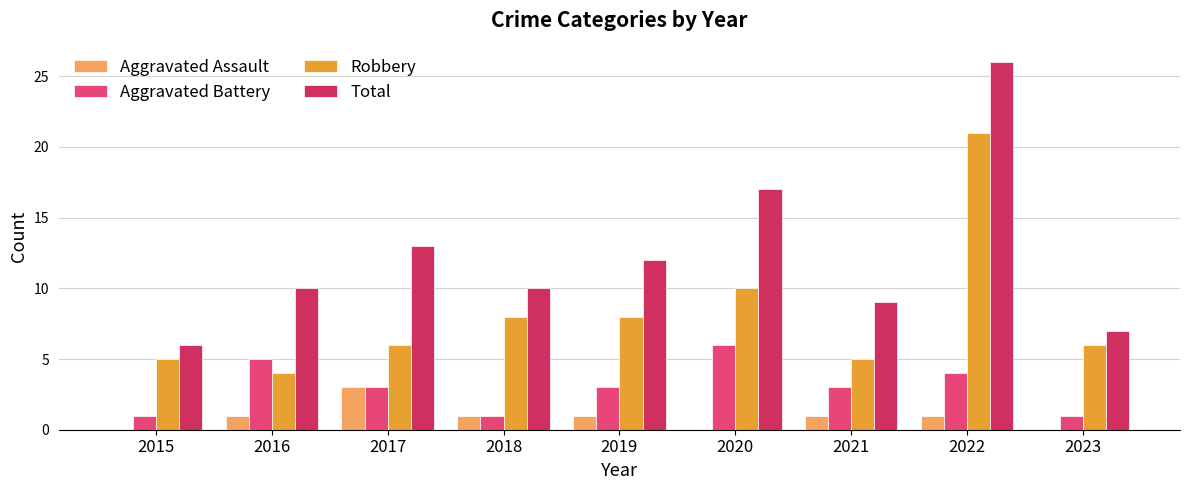

What is the spread (max minus min) of values at 2019?

11